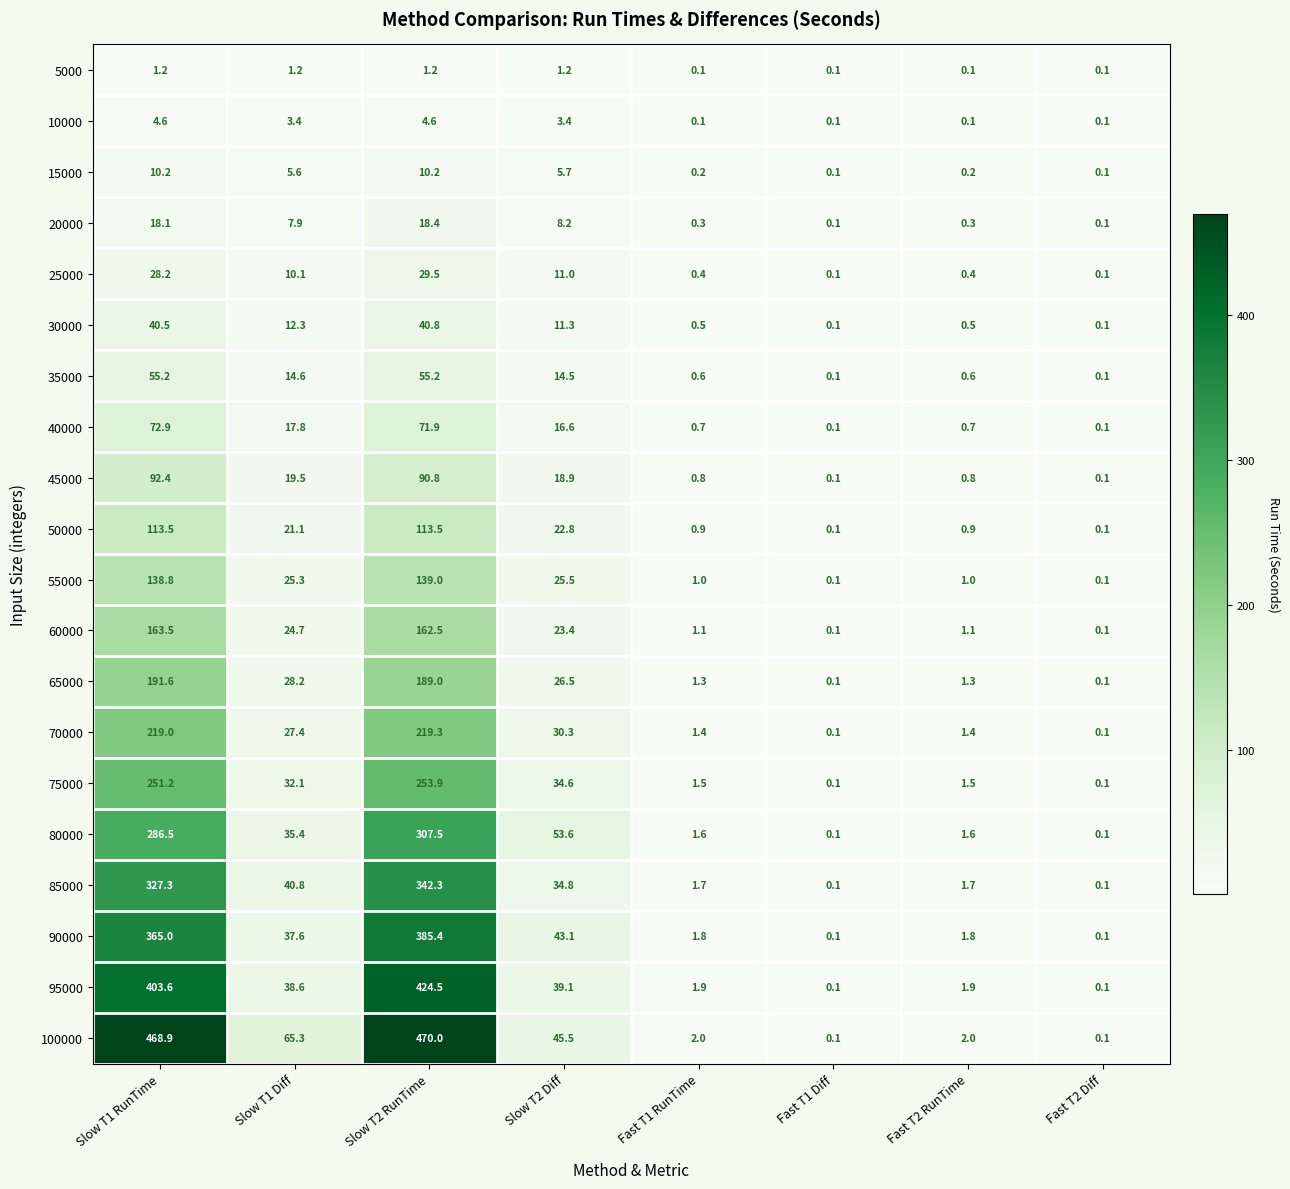

Read the 55000 value at Fast T2 RunTime.

1.0